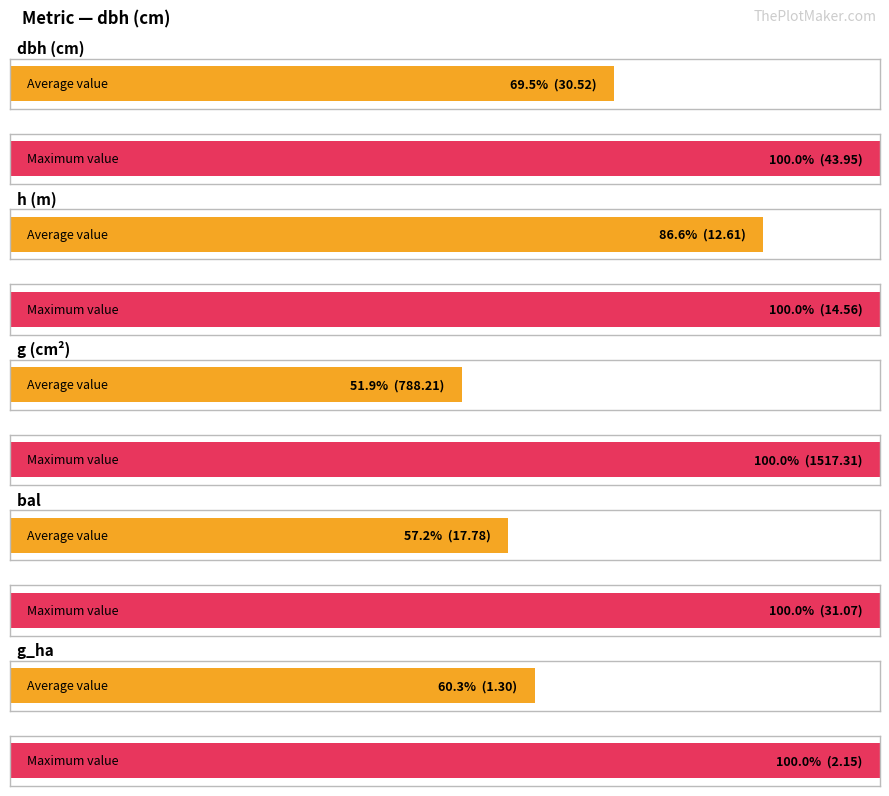

What is the maximum value for bal_intrasp?

31.1